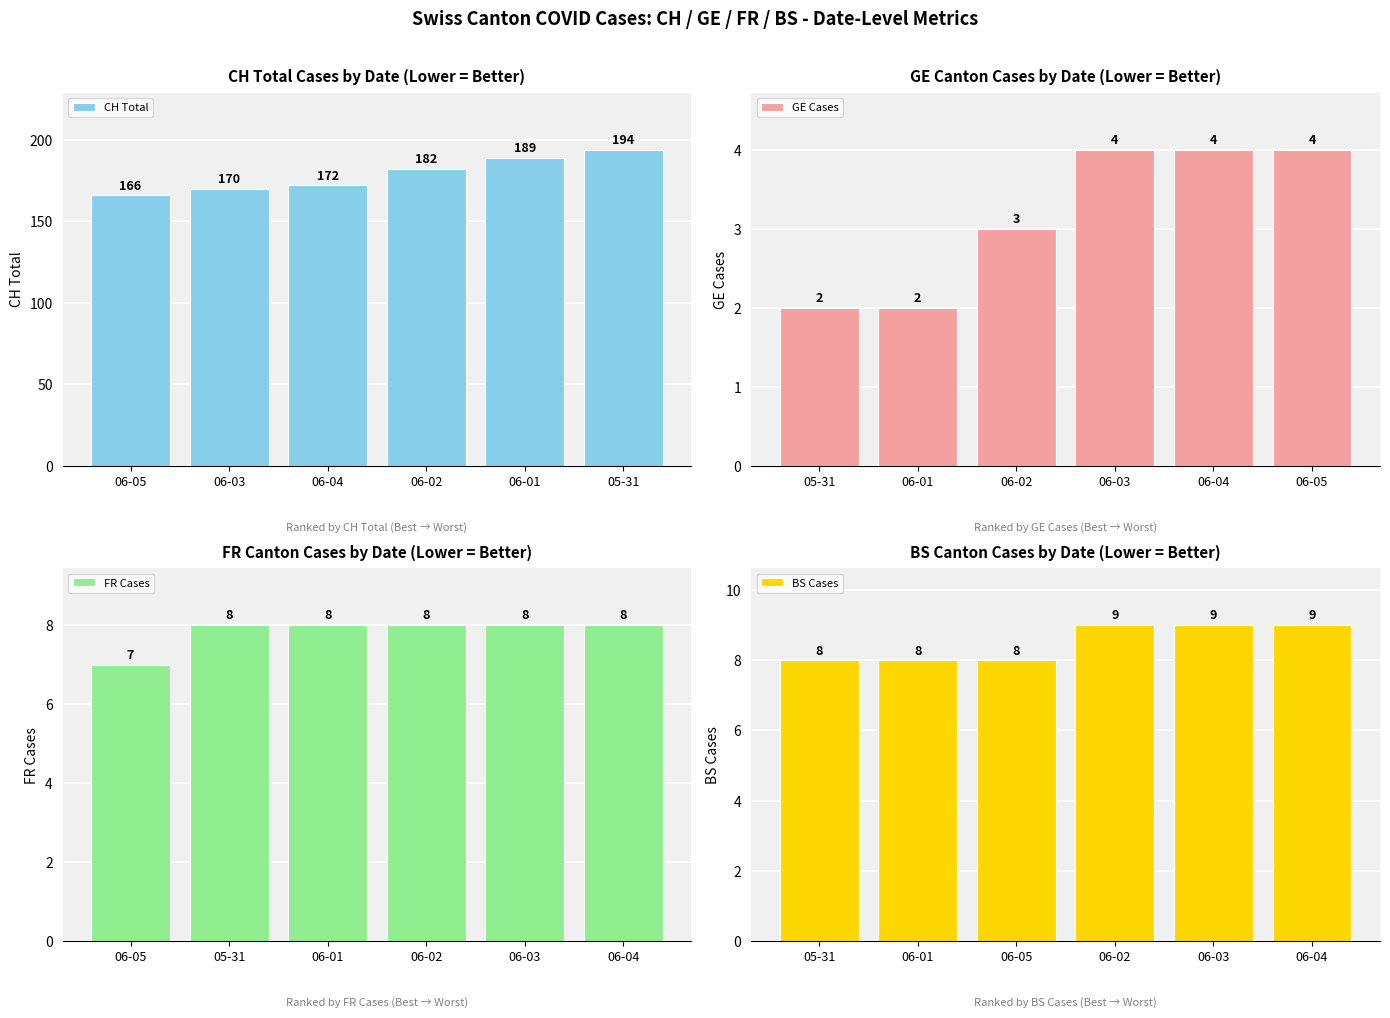

True or false: CH Total has a value of 318 at 06-01.

False